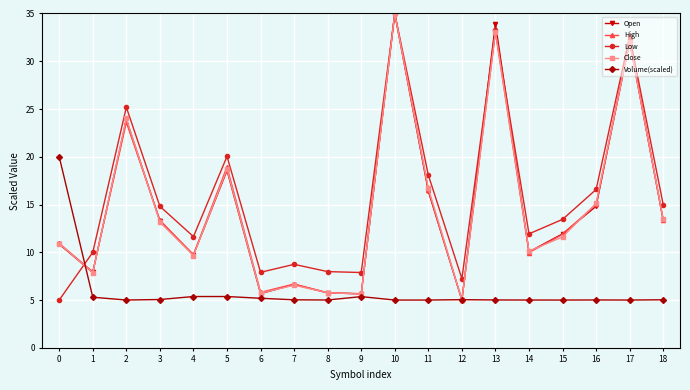

Is the value of Low at 1 greater than the value of High at 18?

No